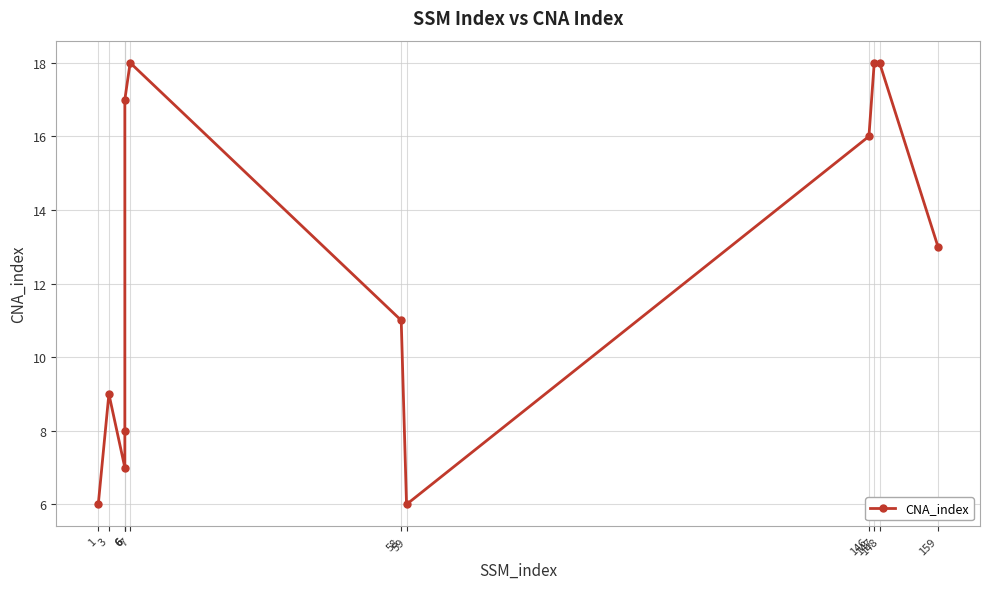

Which label corresponds to the largest value in the chart?

7